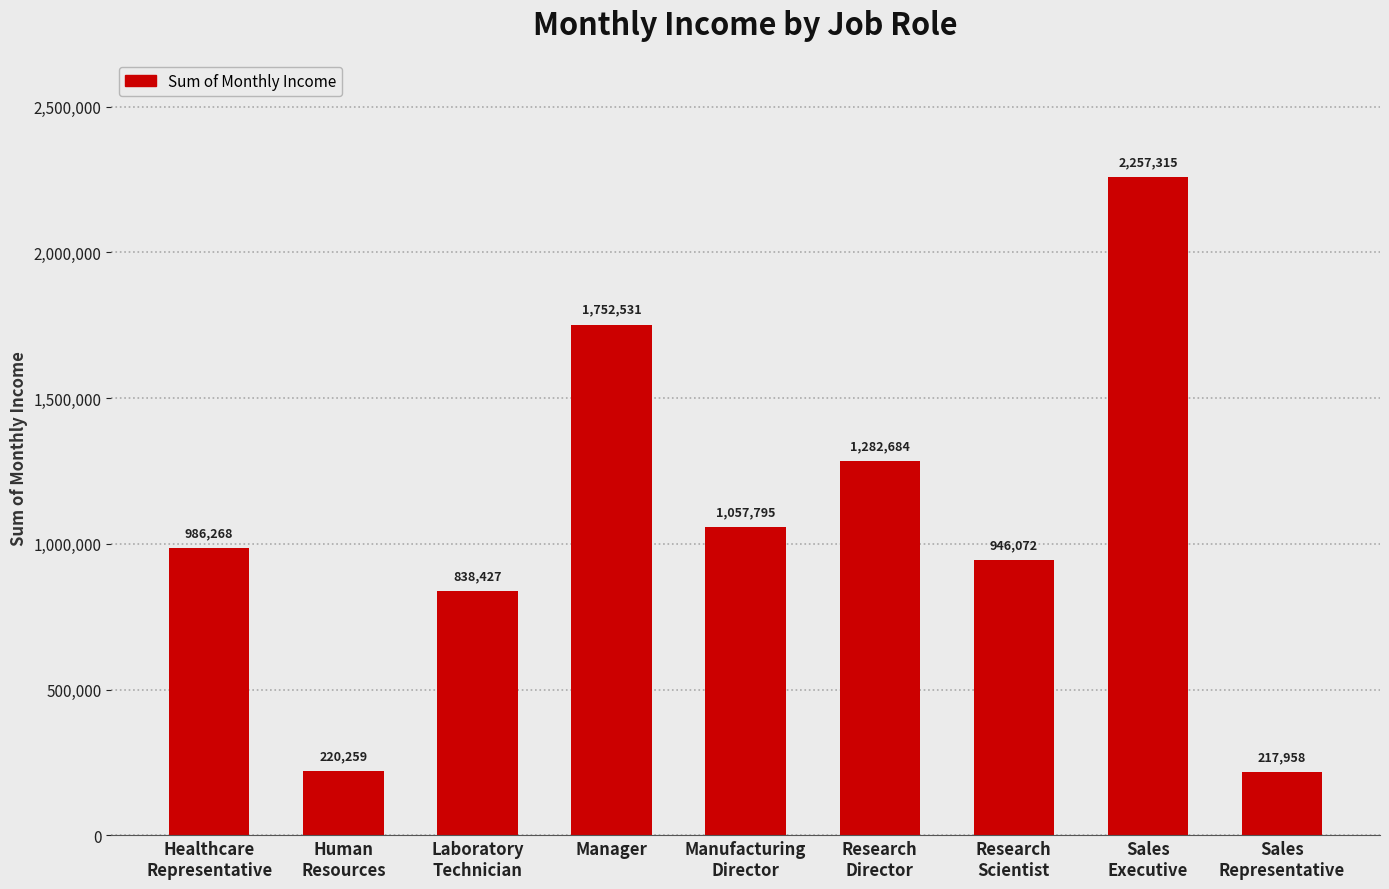

How many series are shown in this chart?

1